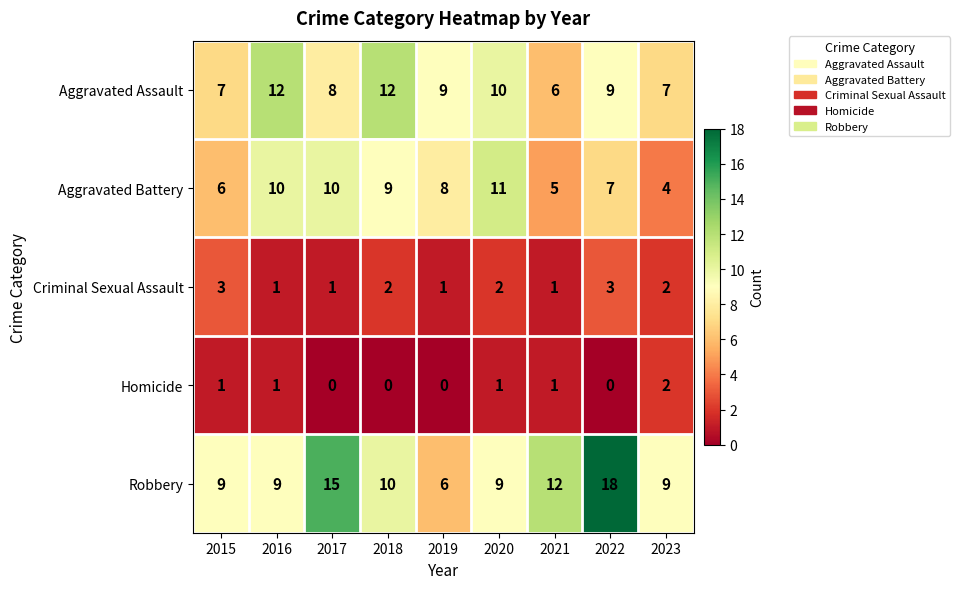

Where does the Criminal Sexual Assault series first go above 2?

2015